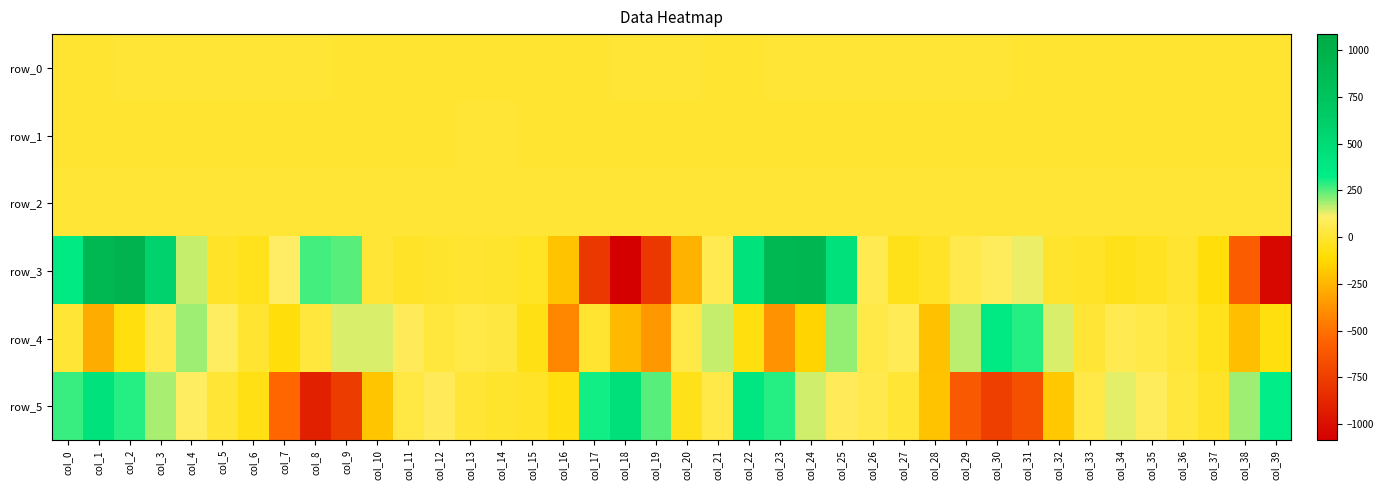

How many values in row_5 are below zero?

15